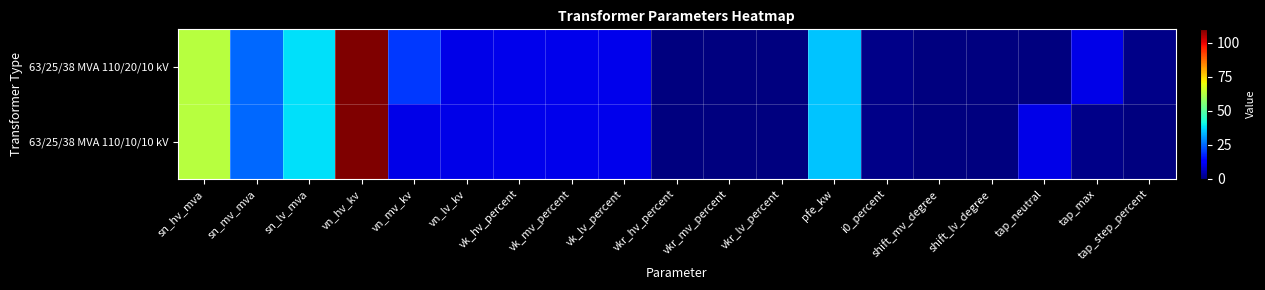

Rank the series at vkr_lv_percent from lowest to highest value.

63/25/38 MVA 110/20/10 kV, 63/25/38 MVA 110/10/10 kV